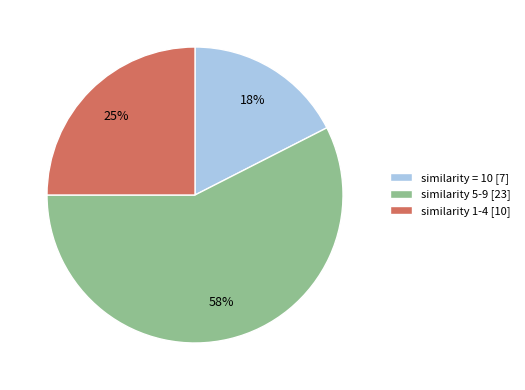

Is it true that similarity 1-4 [10] is 25% of the pie?

True